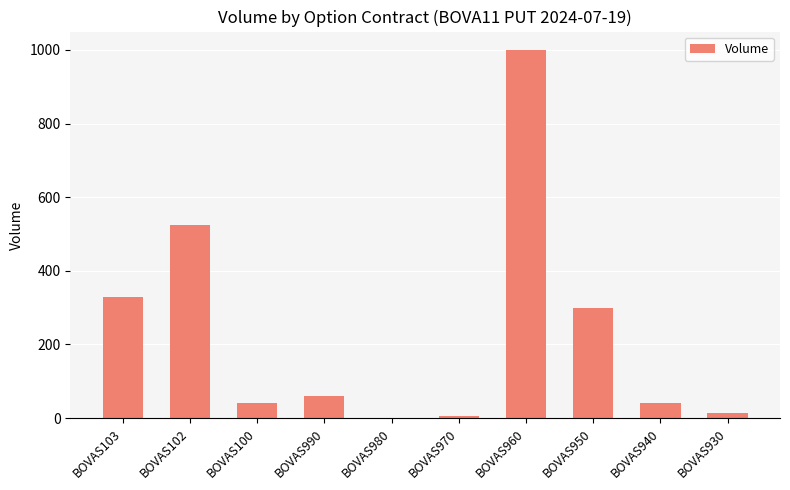

Where is the data nearest to the value 500?

BOVAS102